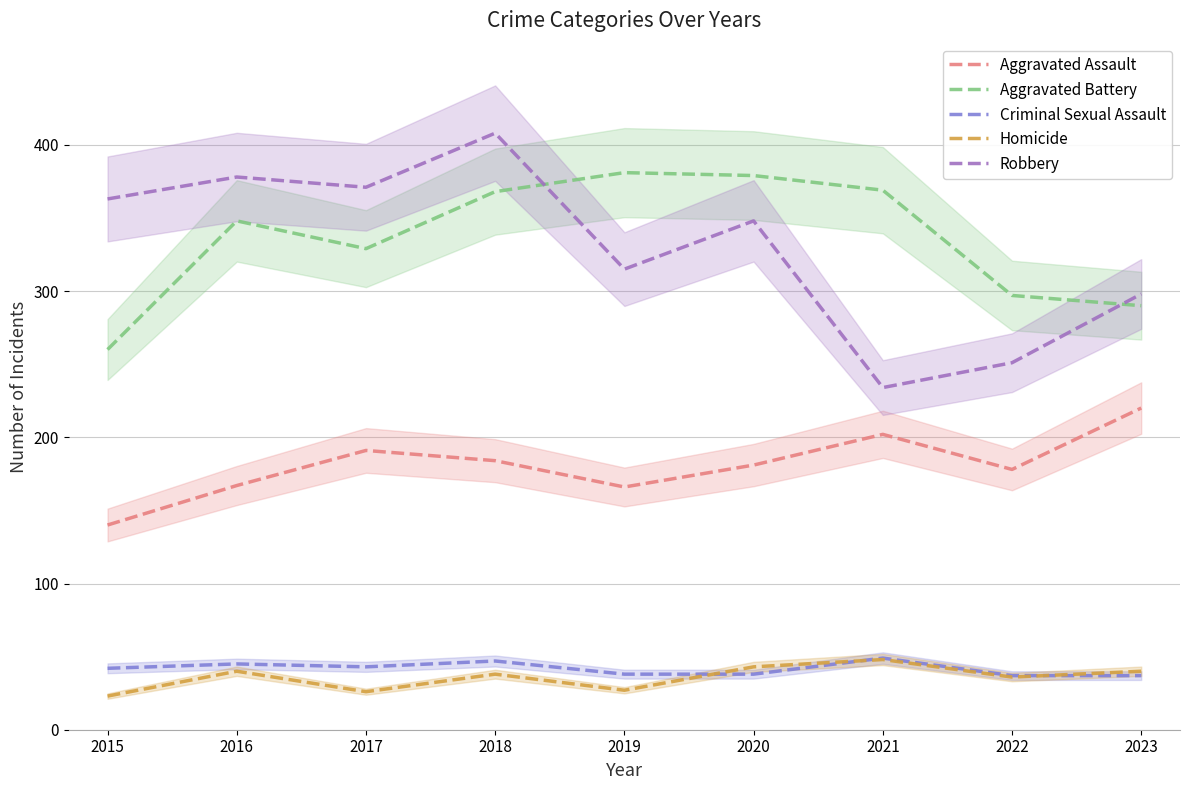

Reading right to left, transcribe all the data shown in this chart.

Aggravated Assault: 2023=220	2022=178	2021=202	2020=181	2019=166	2018=184	2017=191	2016=167	2015=140
Aggravated Battery: 2023=290	2022=297	2021=369	2020=379	2019=381	2018=368	2017=329	2016=348	2015=260
Criminal Sexual Assault: 2023=37	2022=37	2021=49	2020=38	2019=38	2018=47	2017=43	2016=45	2015=42
Homicide: 2023=40	2022=36	2021=48	2020=43	2019=27	2018=38	2017=26	2016=40	2015=23
Robbery: 2023=298	2022=251	2021=234	2020=348	2019=315	2018=408	2017=371	2016=378	2015=363